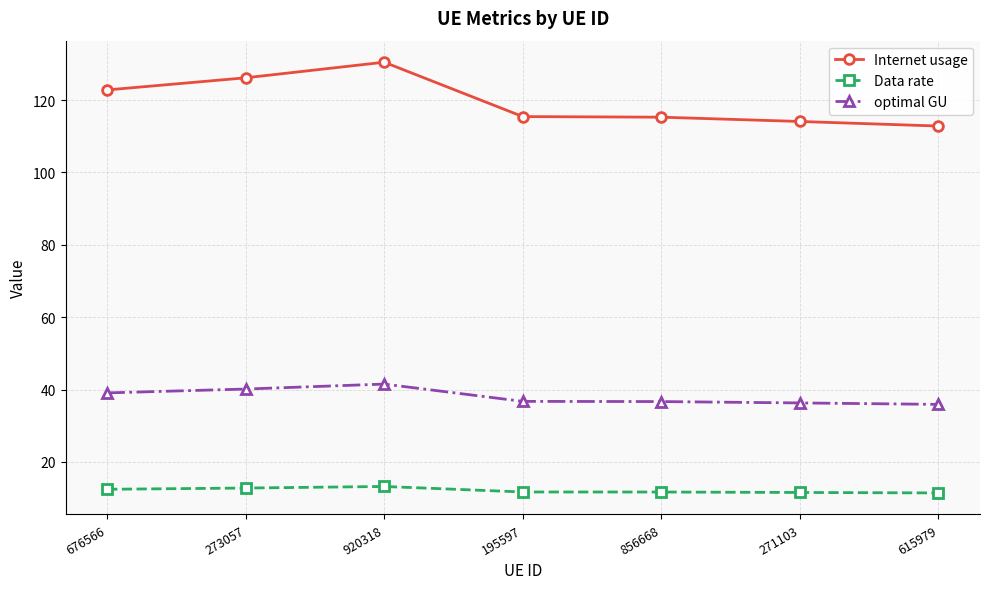

What is the difference between the Internet usage values at 615979 and 920318?

17.6